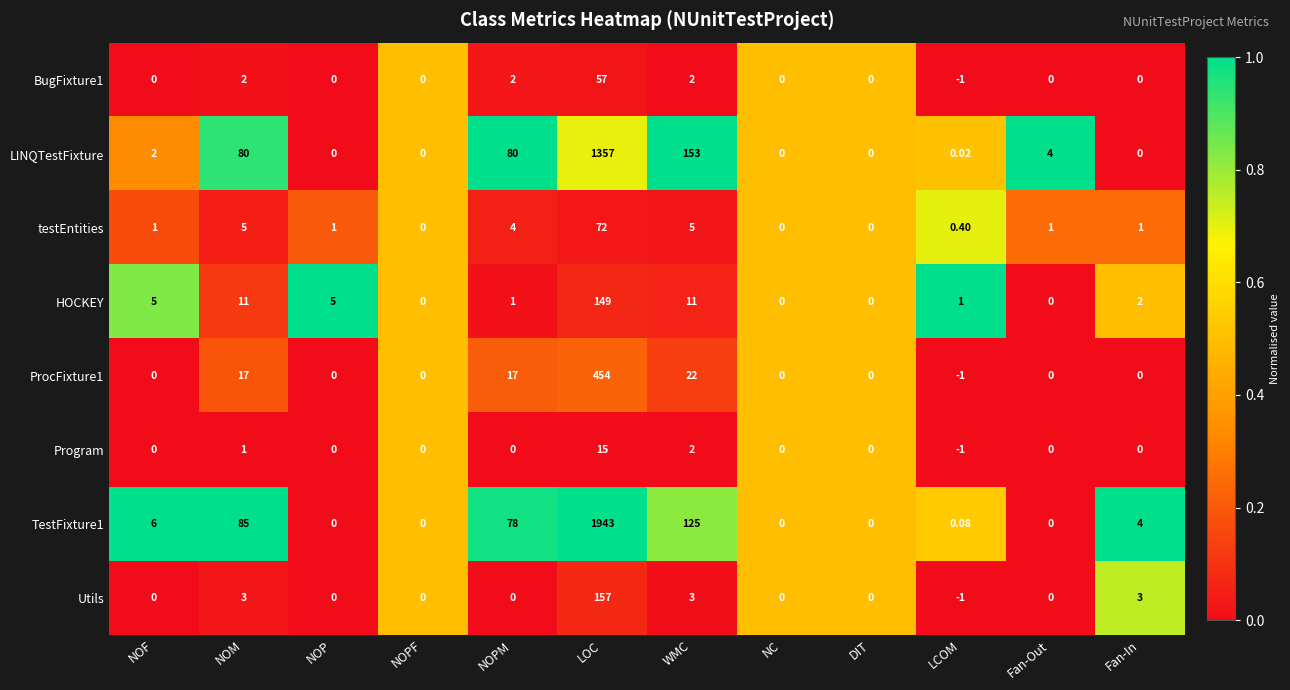

At which category is the sum across all series the highest?

LOC